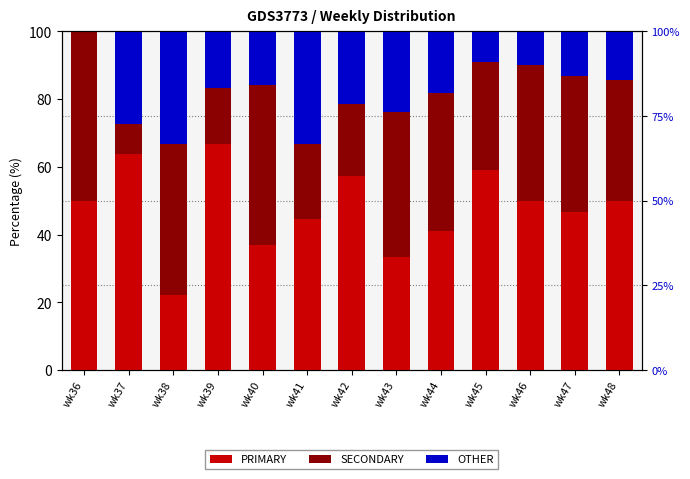

What is the average value of the OTHER series?

18.2